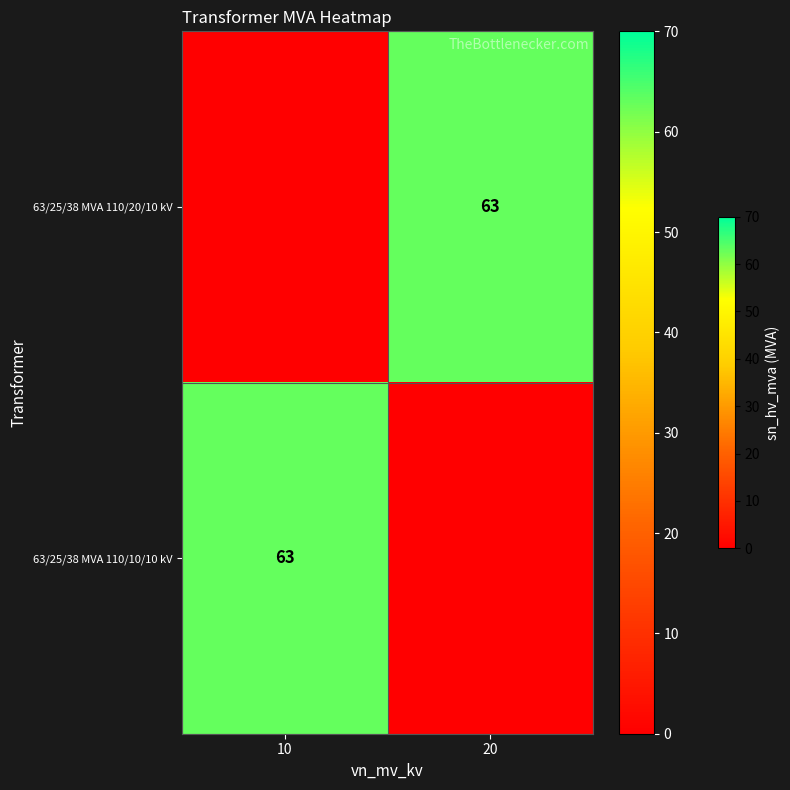

The value of 63/25/38 MVA 110/10/10 kV at 10 is 63. True or false?

True